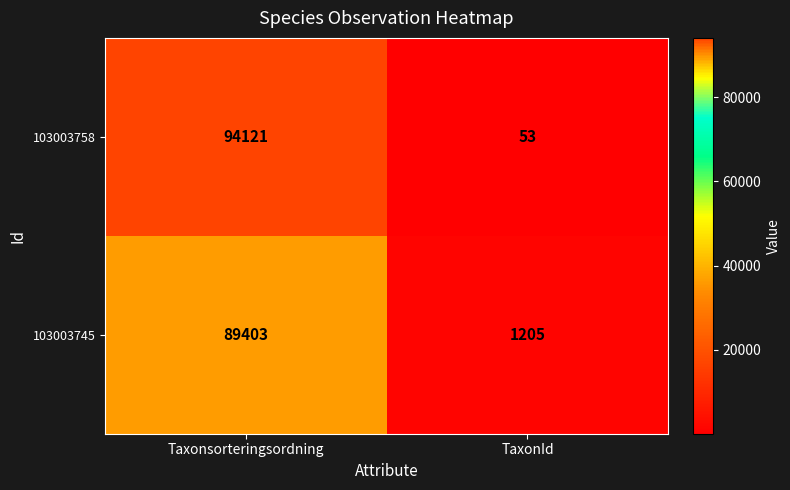

Which series has the widest spread of values?

103003758